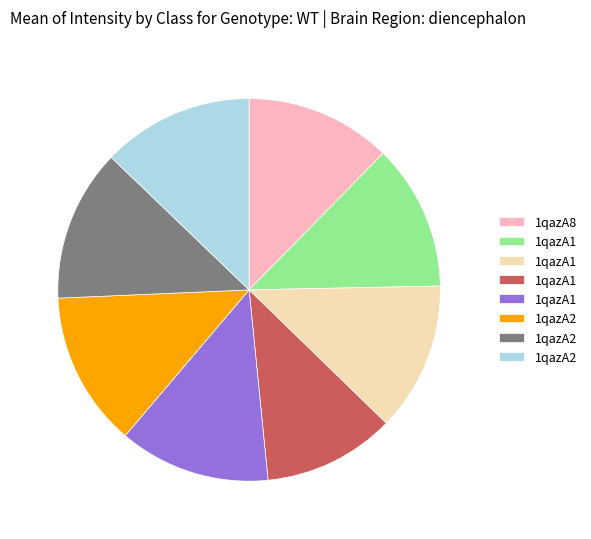

Is there any slice that represents more than half of the pie?

No